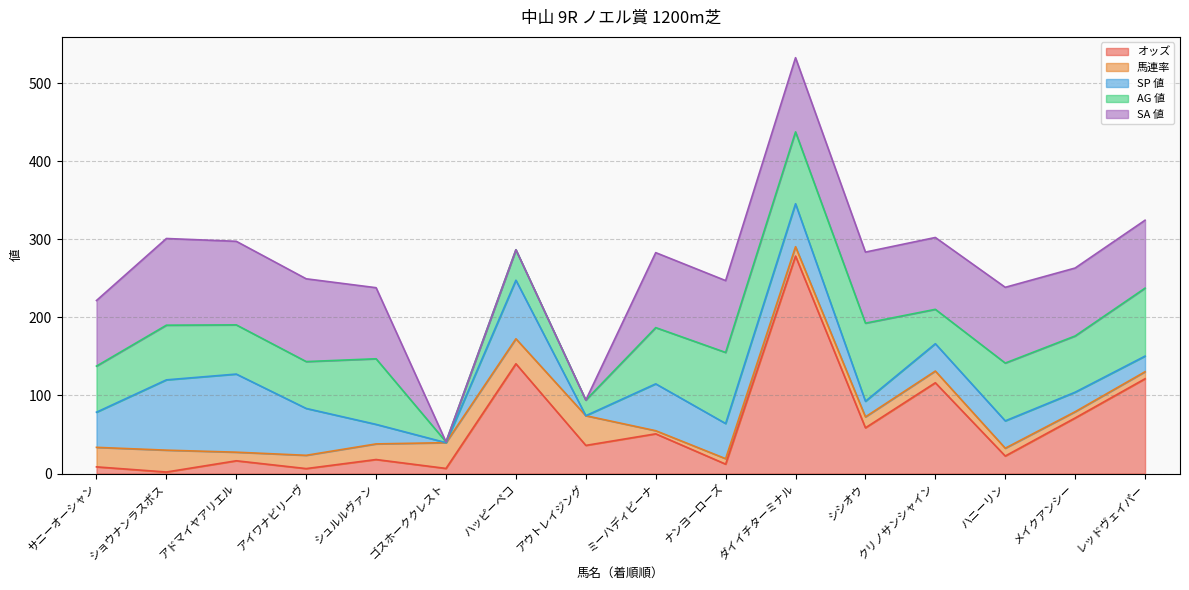

What are all the series names shown in the legend?

オッズ, 馬連率, SP 値, AG 値, SA 値